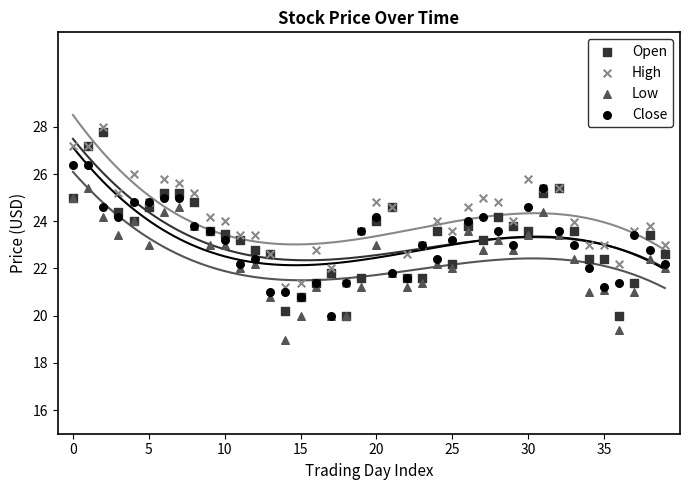

Which series reaches the maximum Y coordinate?

High